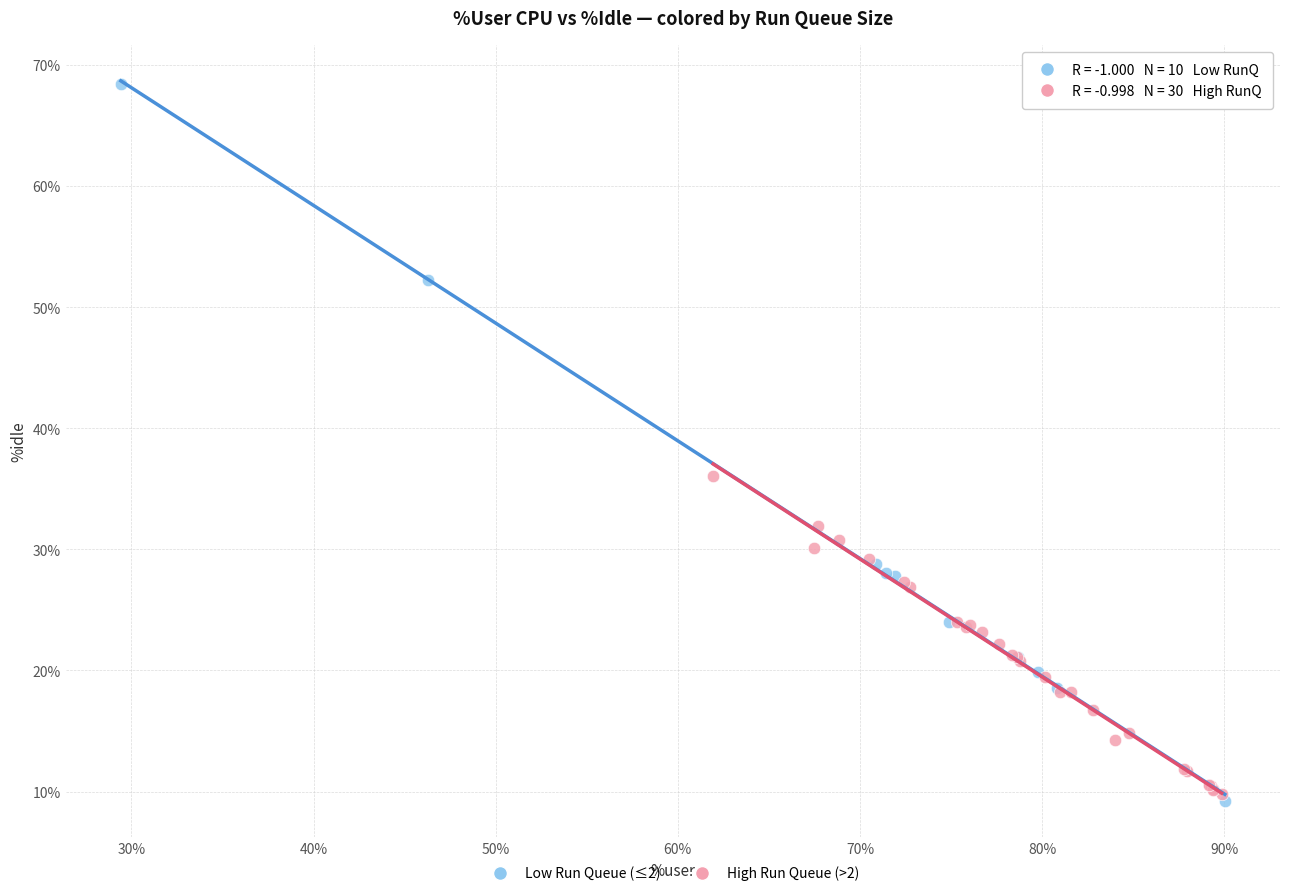

Which series contains the highest Y value?

Low Run Queue (≤2)